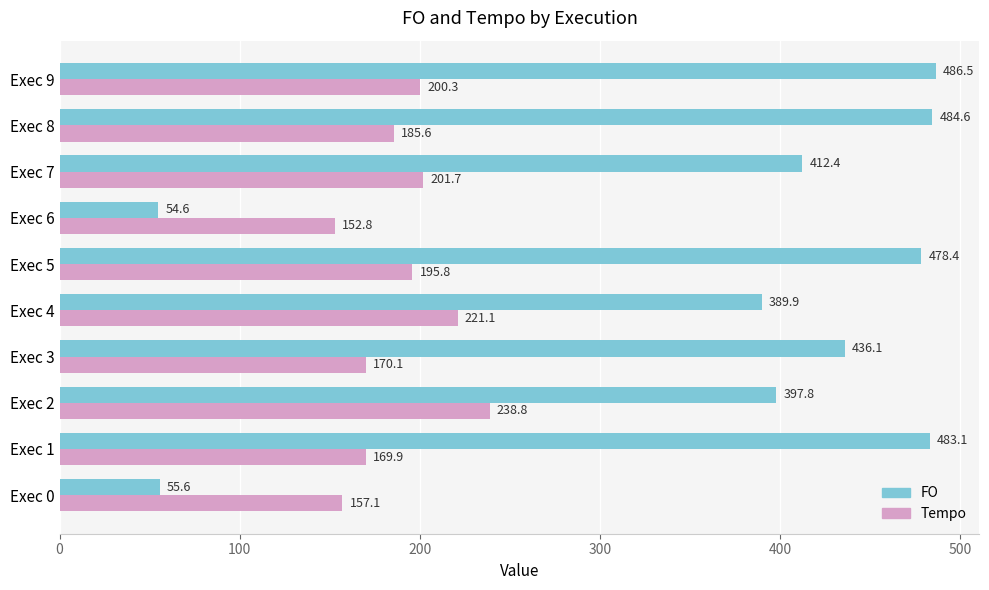

At which label is FO closest to 270?

Exec 4